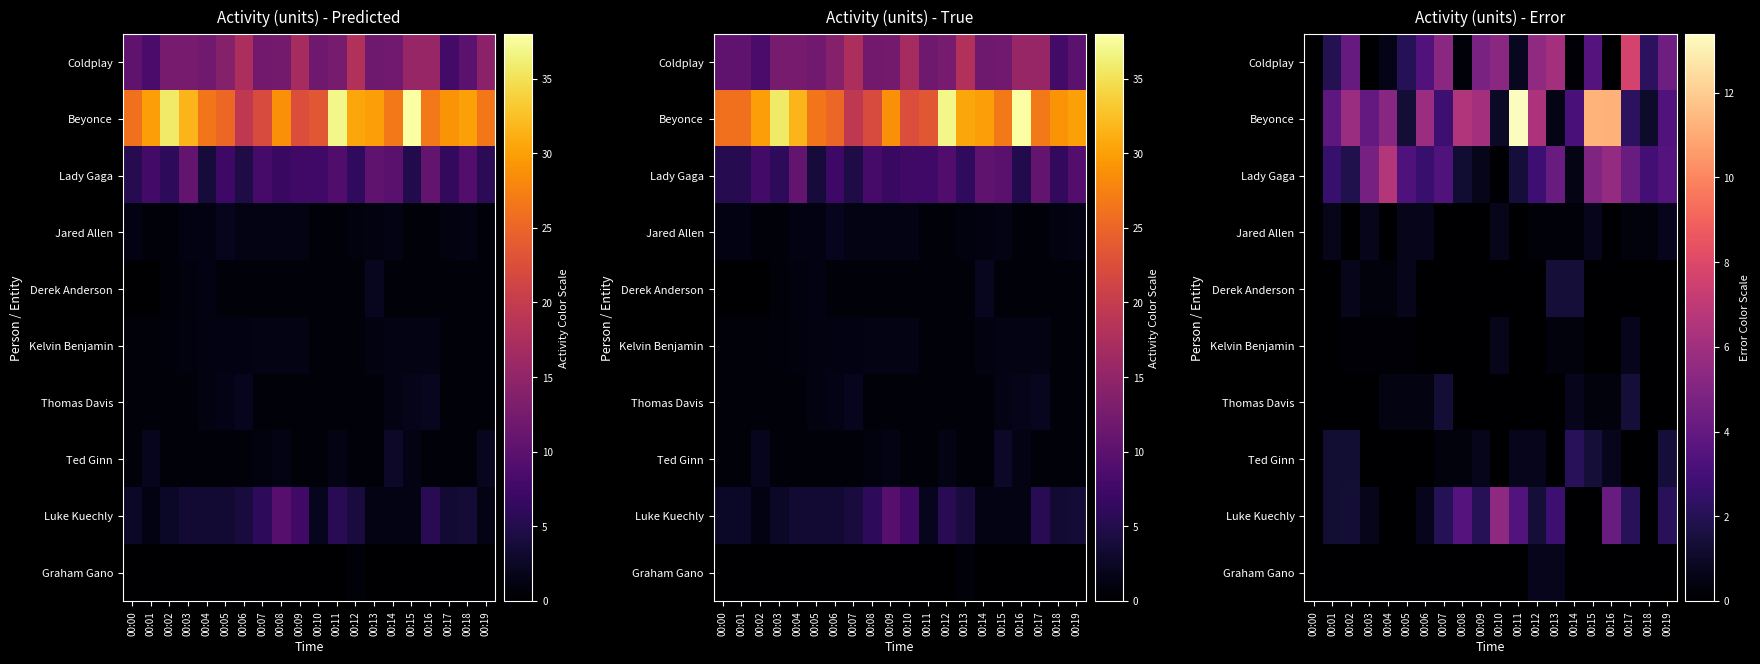

How many data points in Coldplay are less than 3?

10